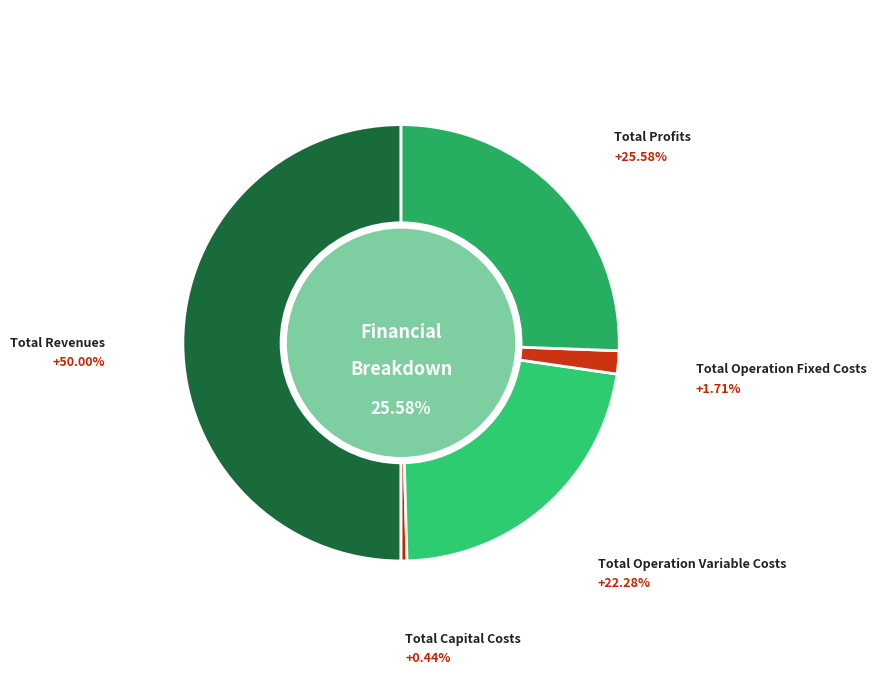

To the nearest percent, what is the combined percentage of Total Capital Costs and Total Operation Variable Costs?

23%